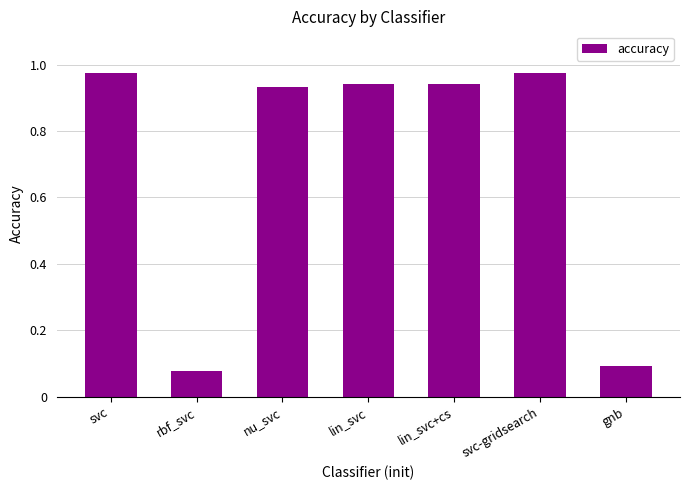

The value at nu_svc is 1.6. True or false?

False